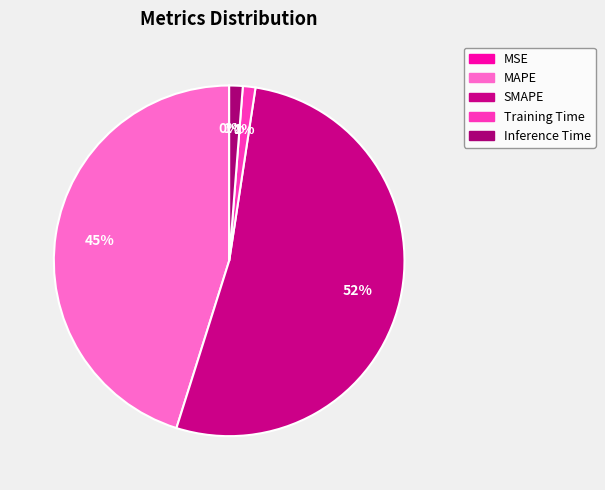

How many slices are in this pie chart?

5